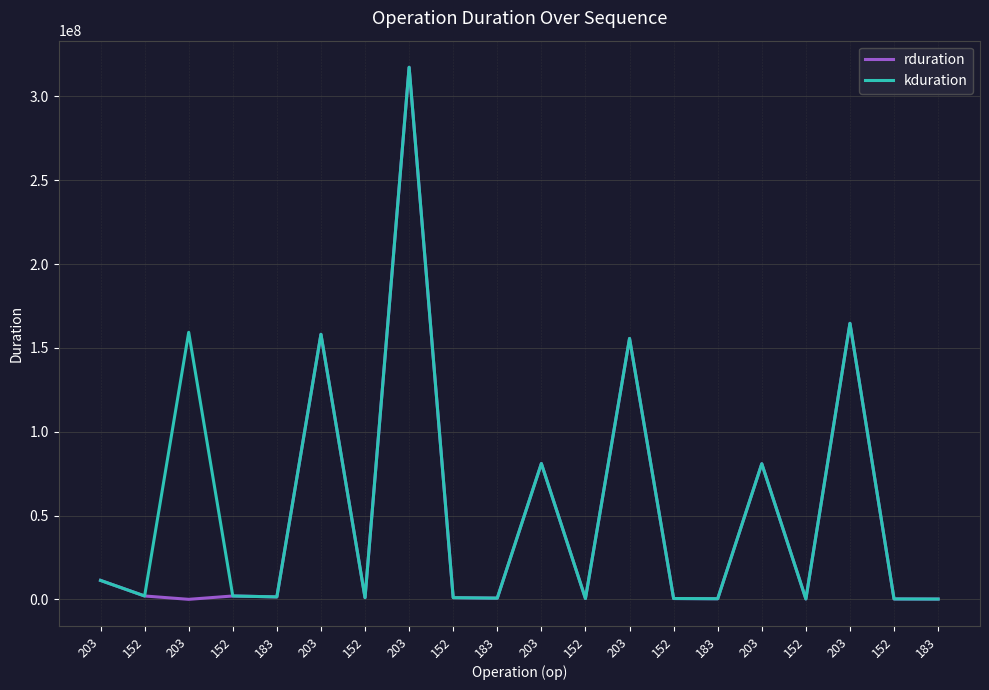

What are all the series names shown in the legend?

rduration, kduration